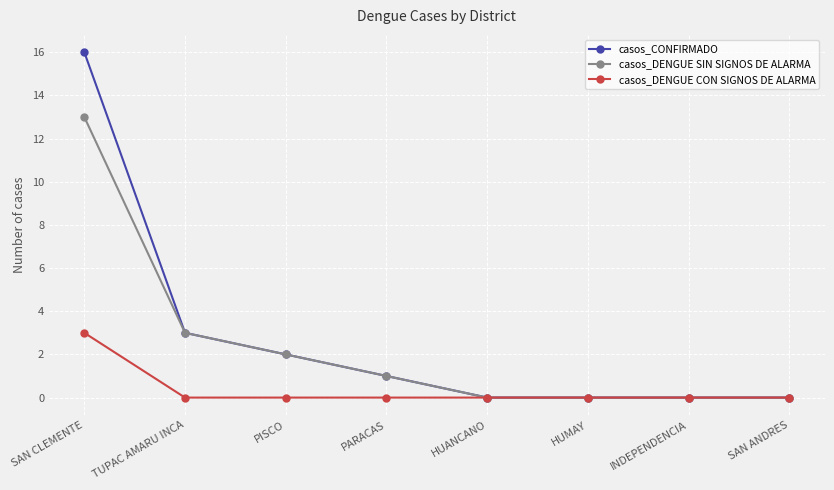

What is the sum of all casos_DENGUE CON SIGNOS DE ALARMA values?

3